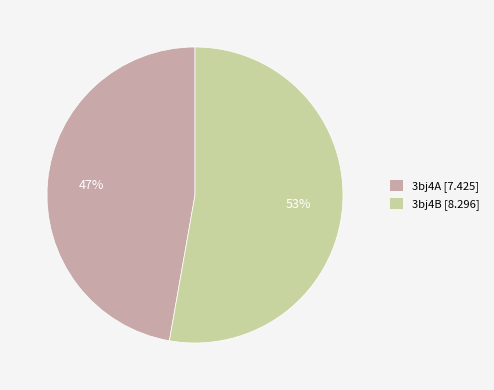

How many segments does this pie chart have?

2